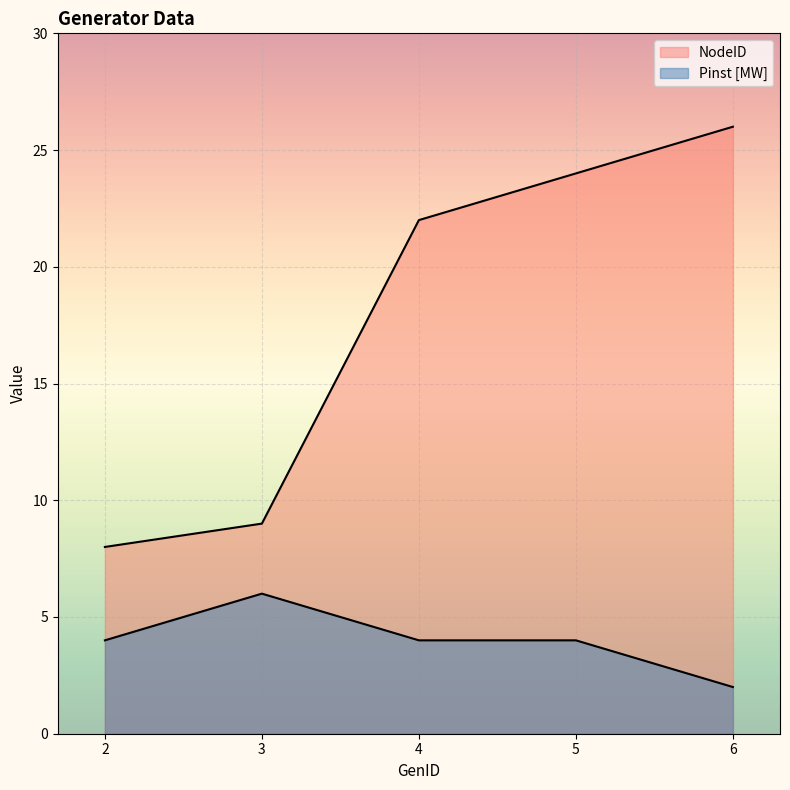

What is the difference between the second highest and minimum values in the NodeID series?

16